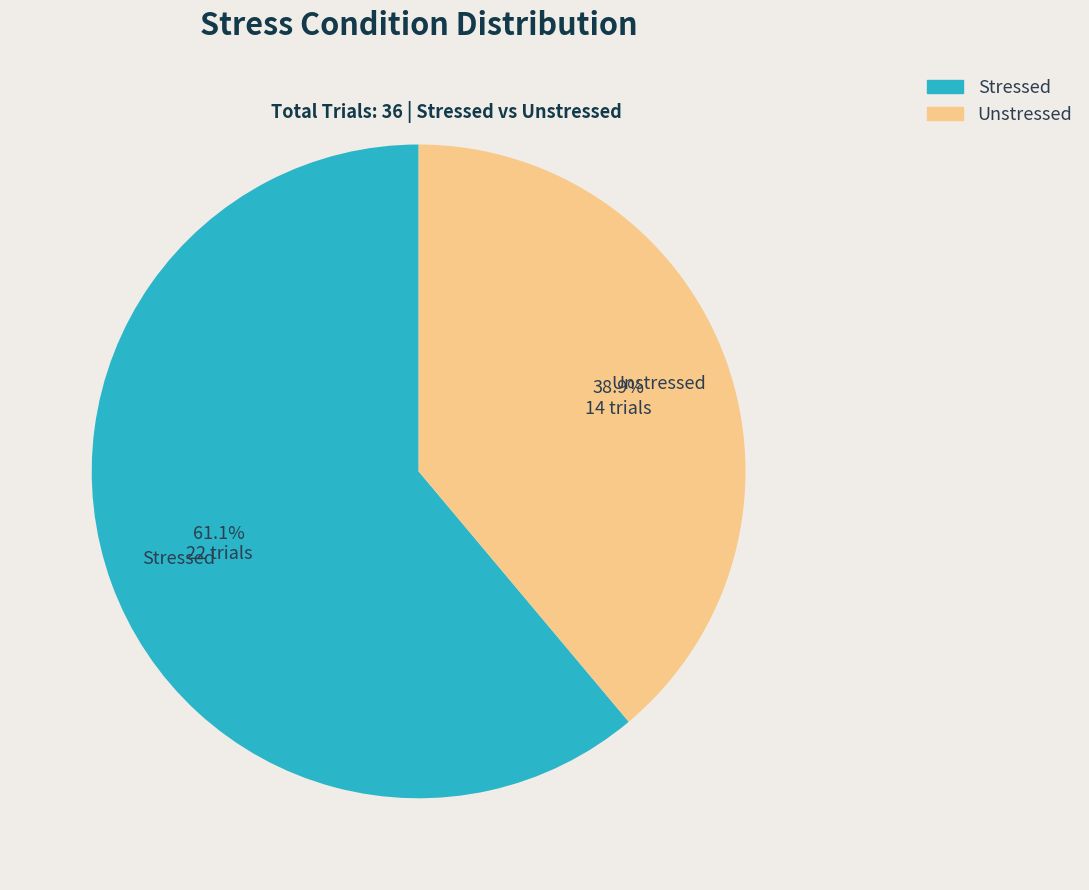

Does Stressed account for over 50% of the chart?

Yes